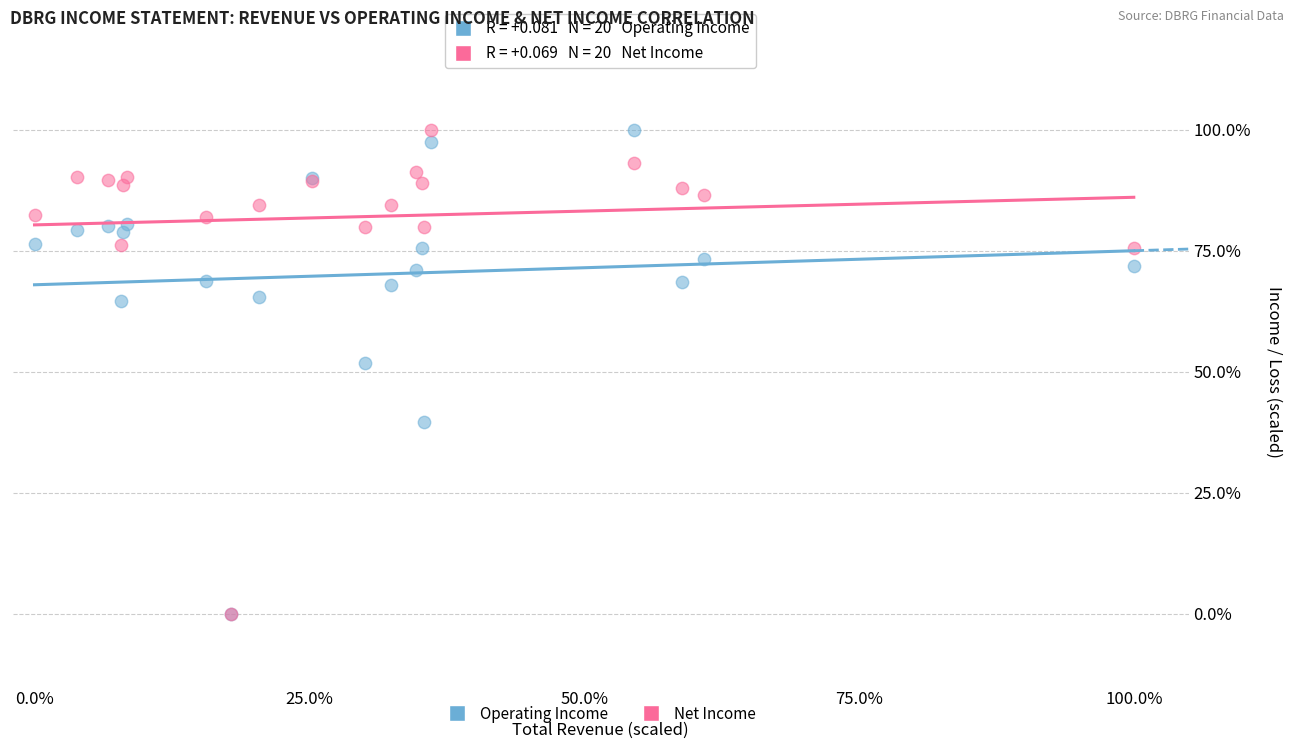

In the Net Income series, what Y value is closest to 50?

75.4